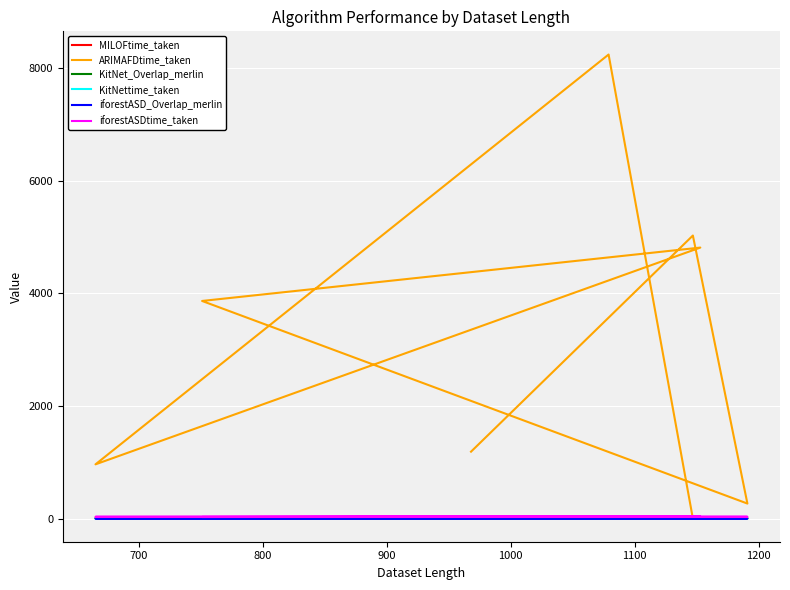

Is it true that KitNet_Overlap_merlin equals 0.3 at 1200?

True